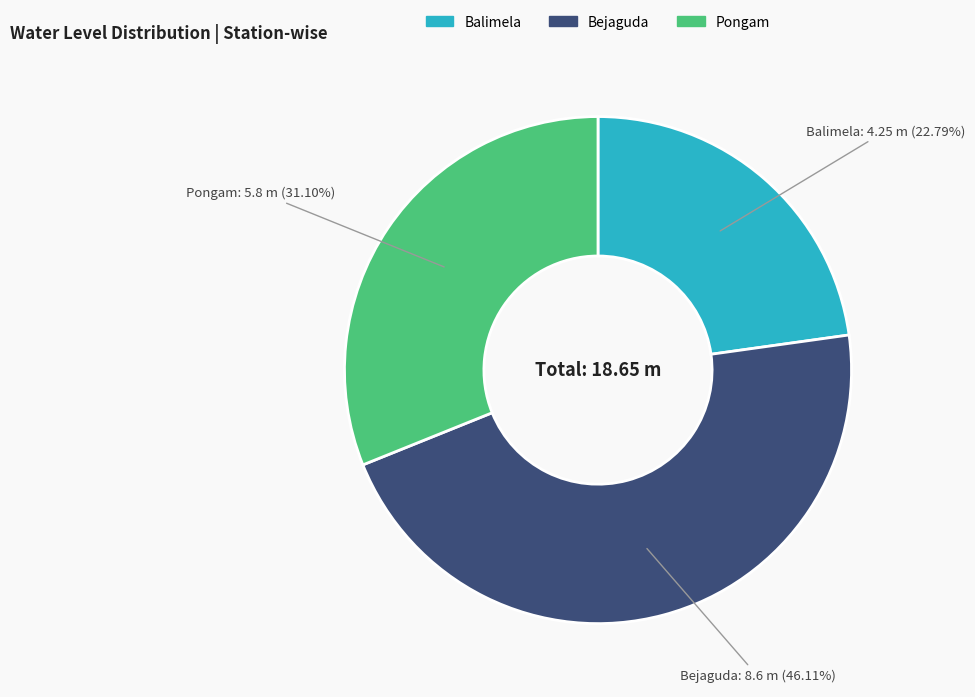

Is there a majority slice in this chart?

No